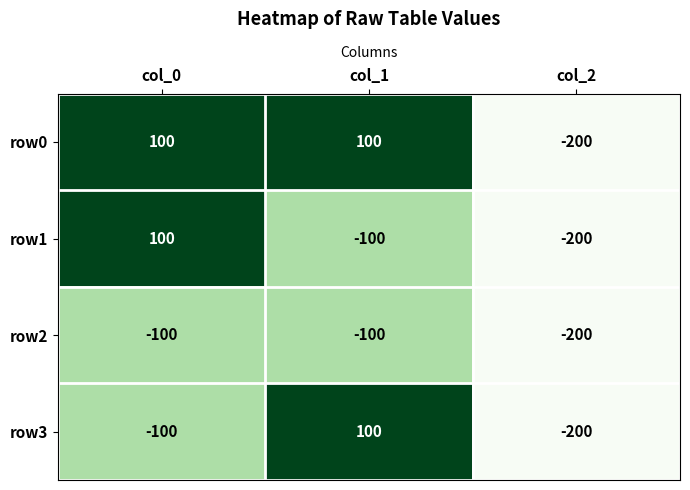

Reading left to right, what are all the values shown in this chart?

row0: 100	100	-200
row1: 100	-100	-200
row2: -100	-100	-200
row3: -100	100	-200